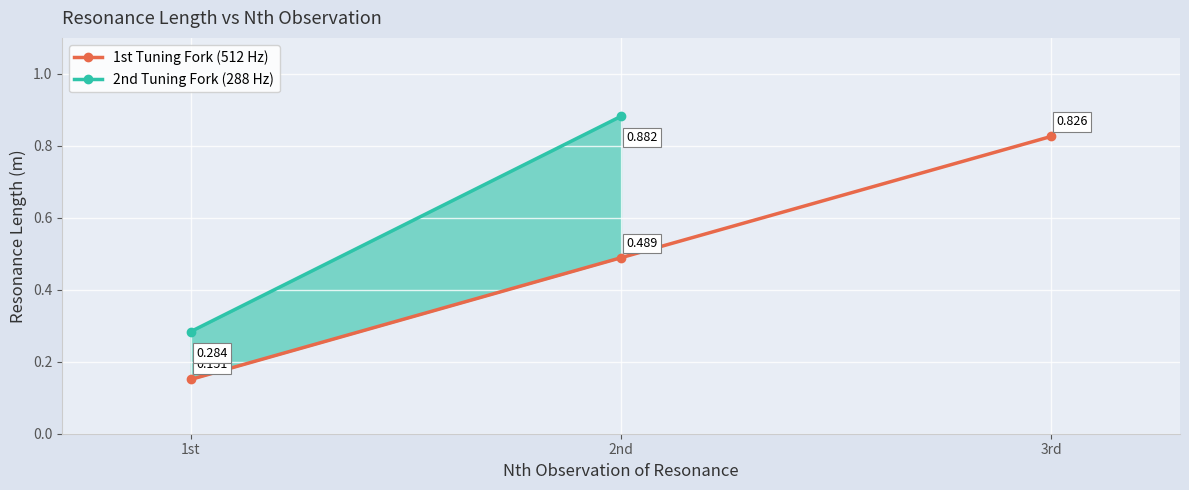

Which label corresponds to the smallest value in the chart?

1st